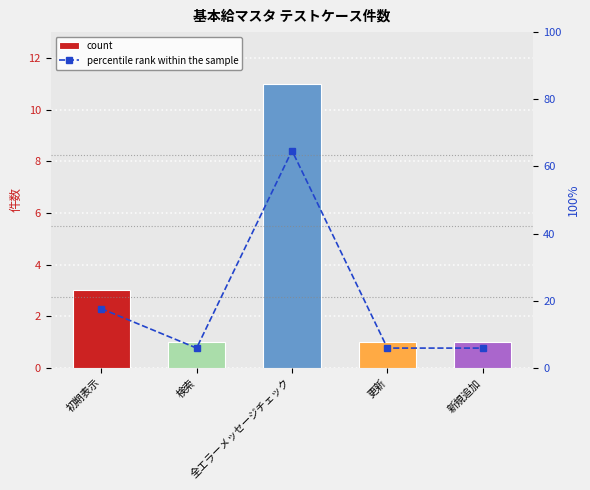

What is the sum of the percentile rank within the sample values at 新規追加 and 更新?

11.8